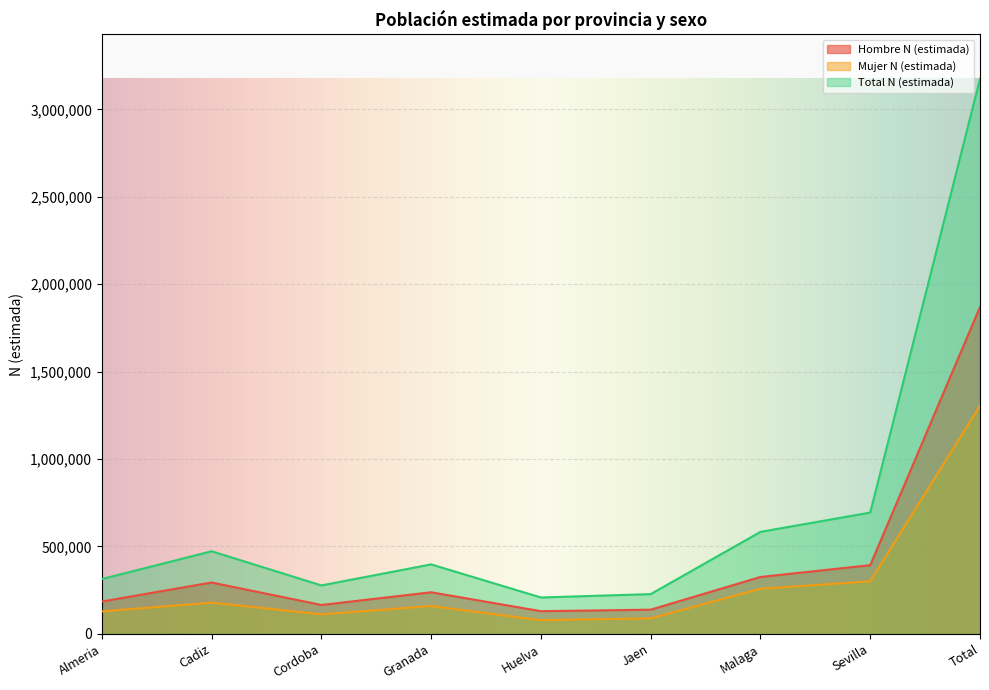

What is the sum of all Mujer N (estimada) values?

2609659